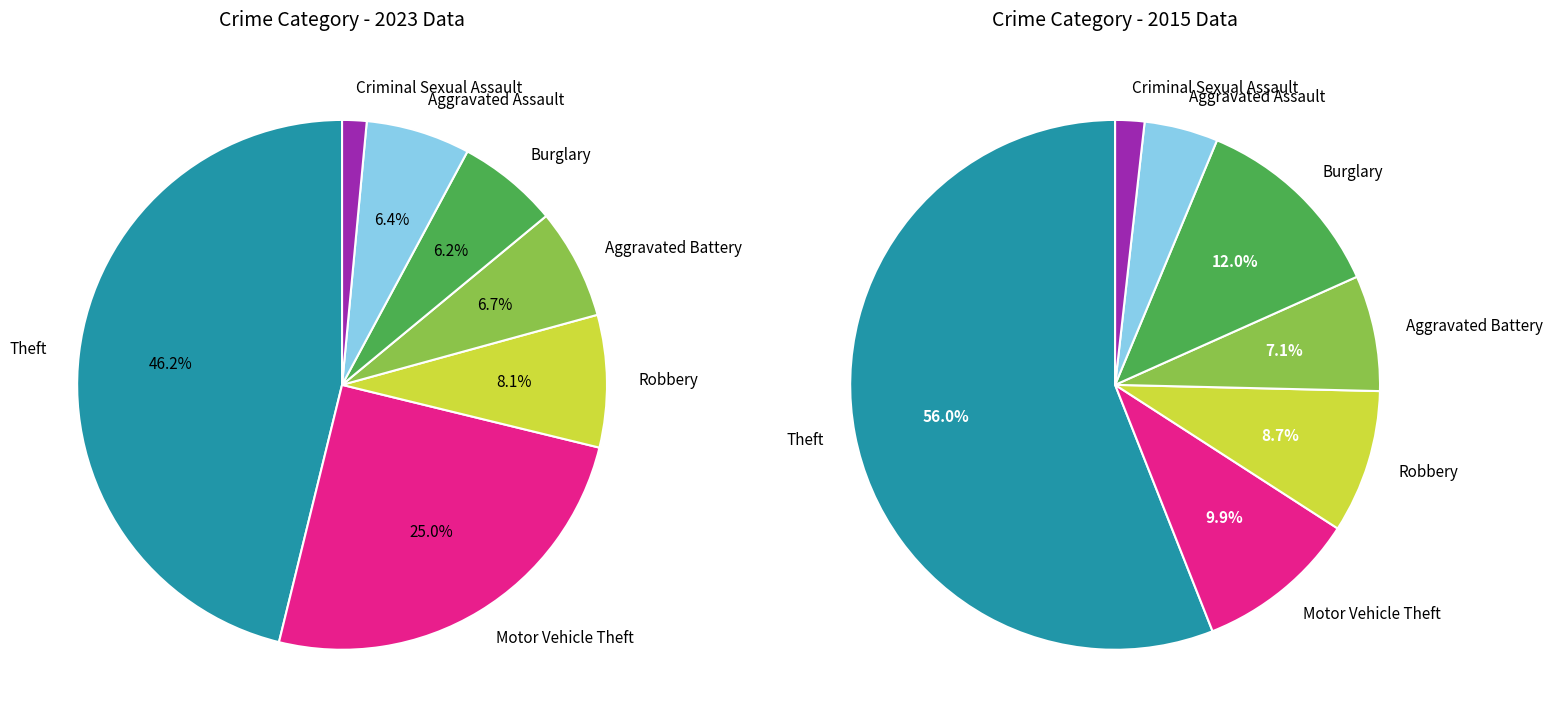

What percentage do Robbery and Criminal Sexual Assault together represent?

9.5%